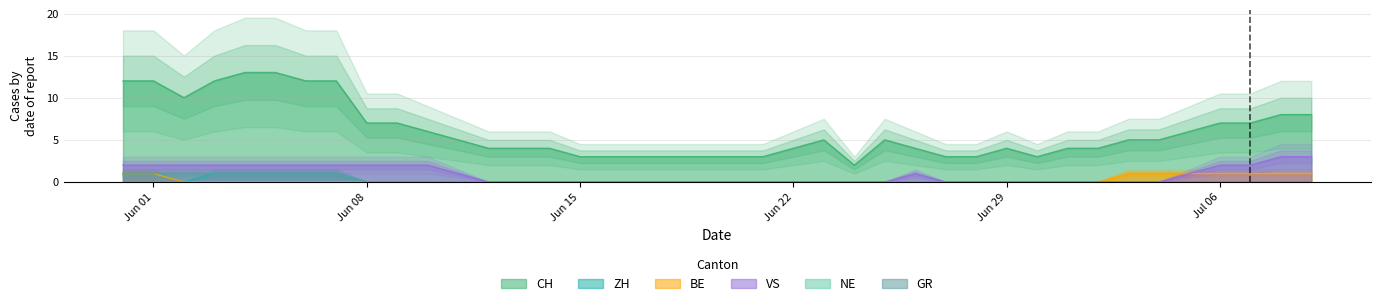

The value of ZH at Jun 22 is 0. True or false?

True